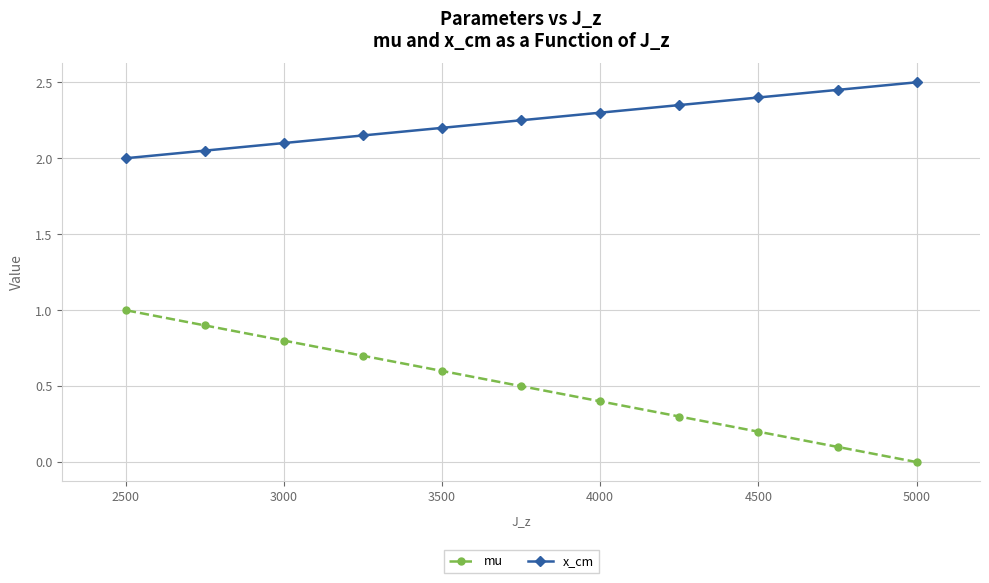

What are all the series names shown in the legend?

mu, x_cm